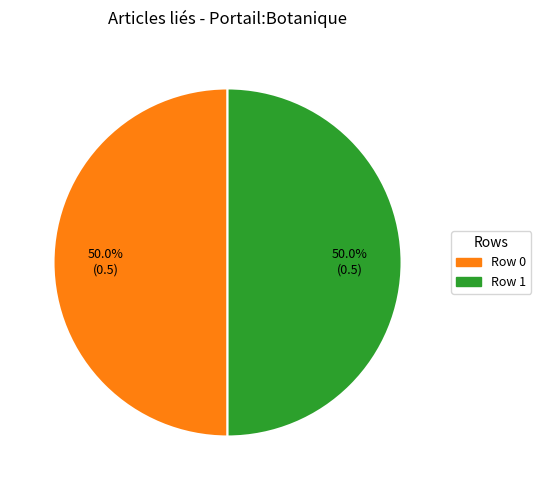

Approximately how many times larger is the value at Row 1 compared to Row 0?

1.0